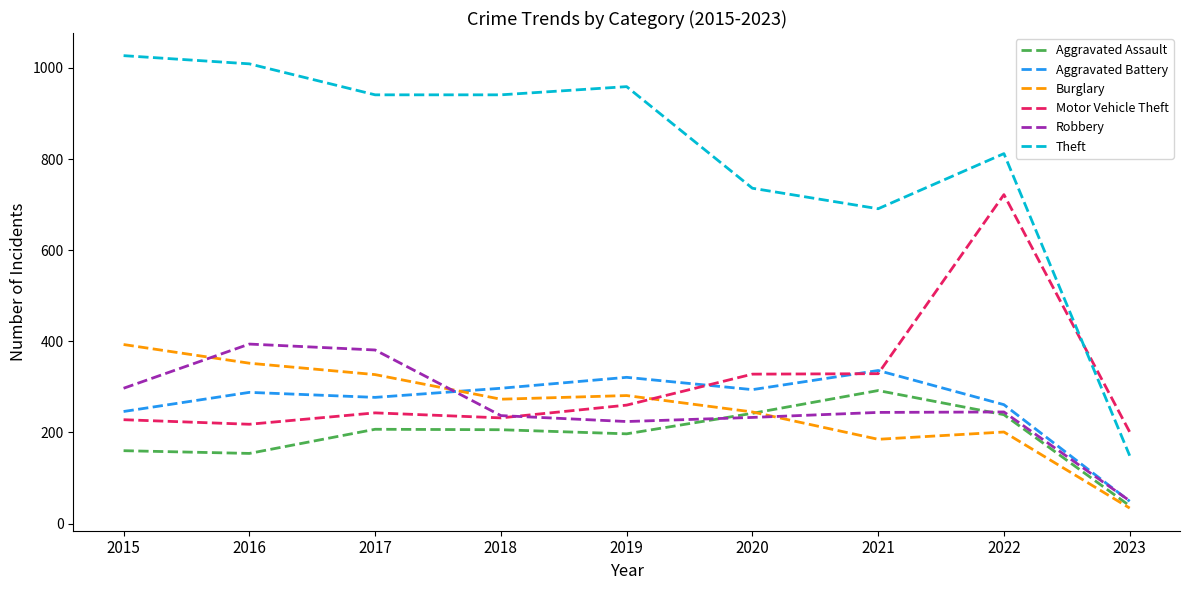

What is the spread (max minus min) of values at 2016?

855